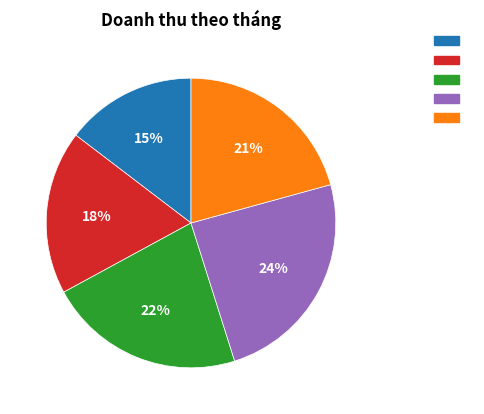

Is there any slice that represents more than half of the pie?

No